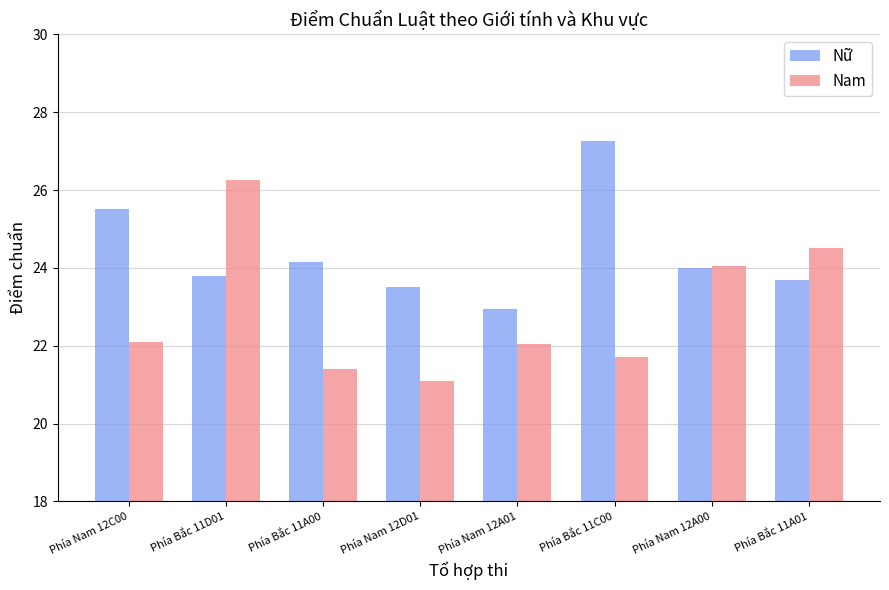

The Nam series shows 21.1 at Phía Nam 12D01. True or false?

True